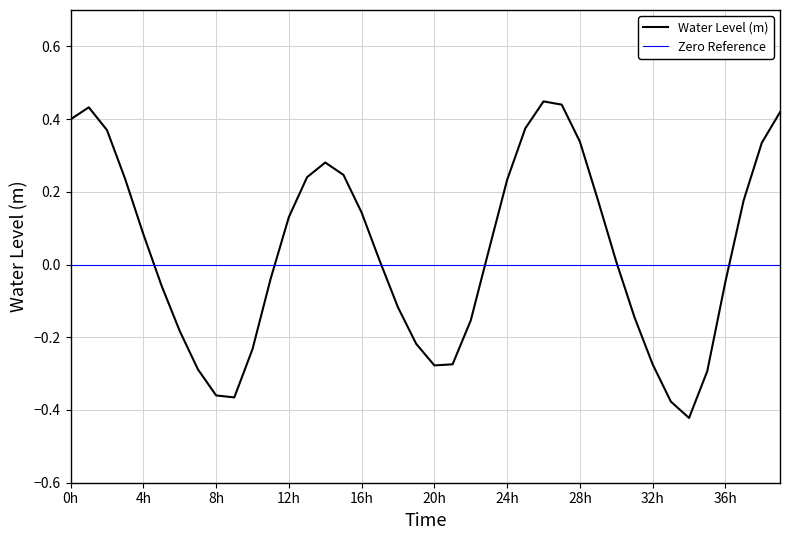

How many points are lower than both their immediate neighbors (excluding endpoints)?

3